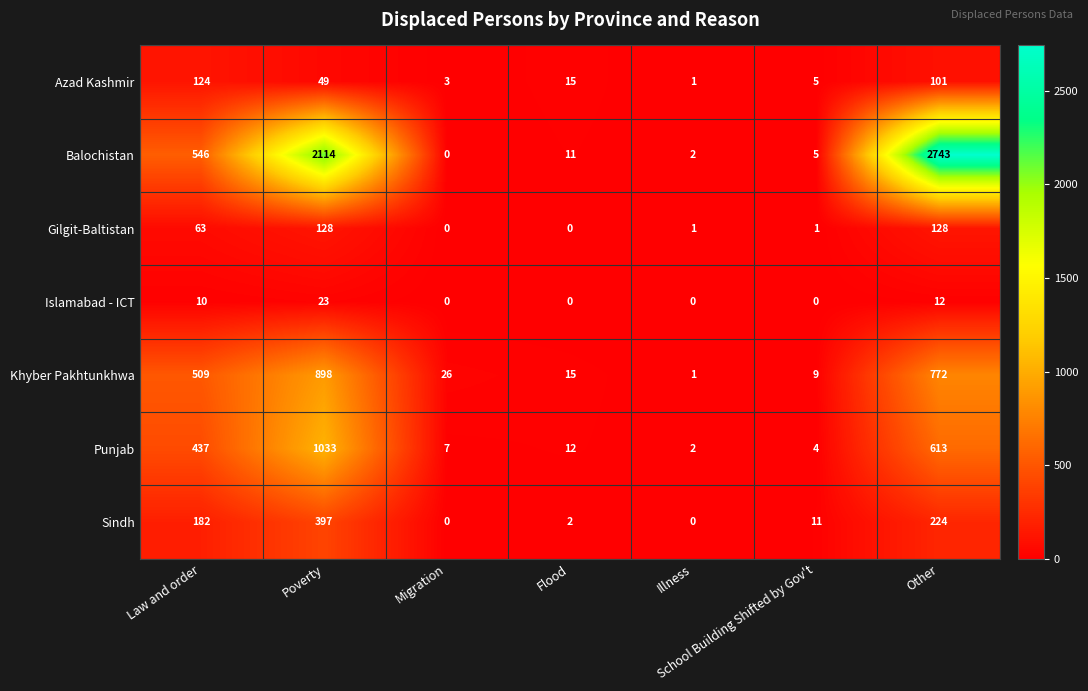

Which series changed the most between Poverty and Other?

Balochistan